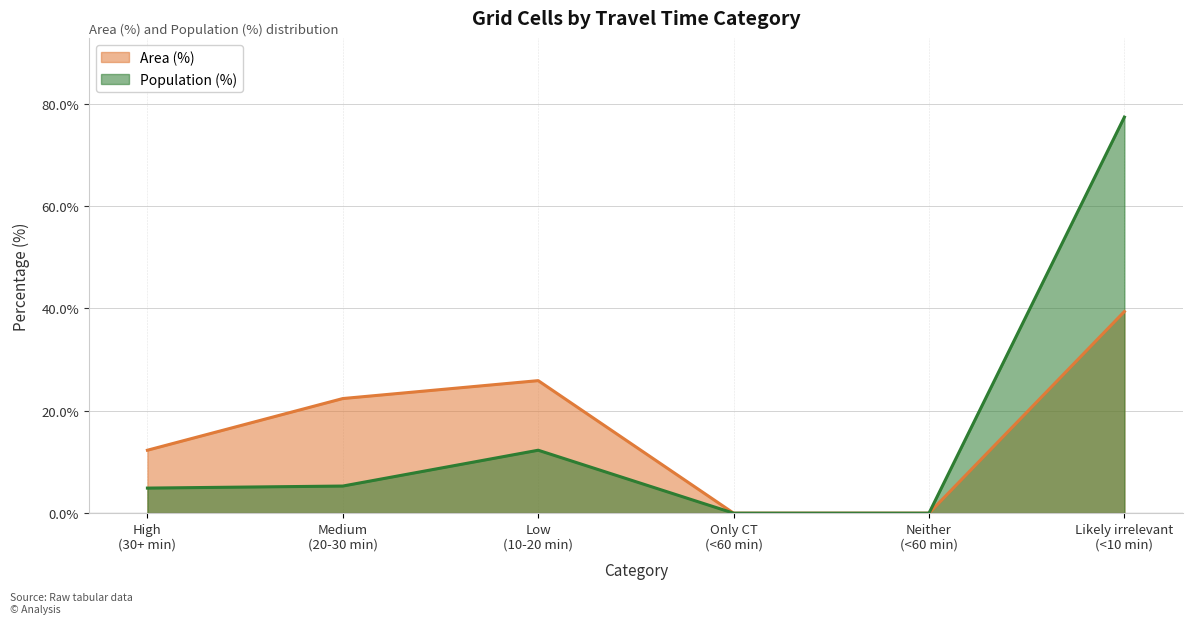

True or false: Population (%) and Area (%) intersect in this chart.

False